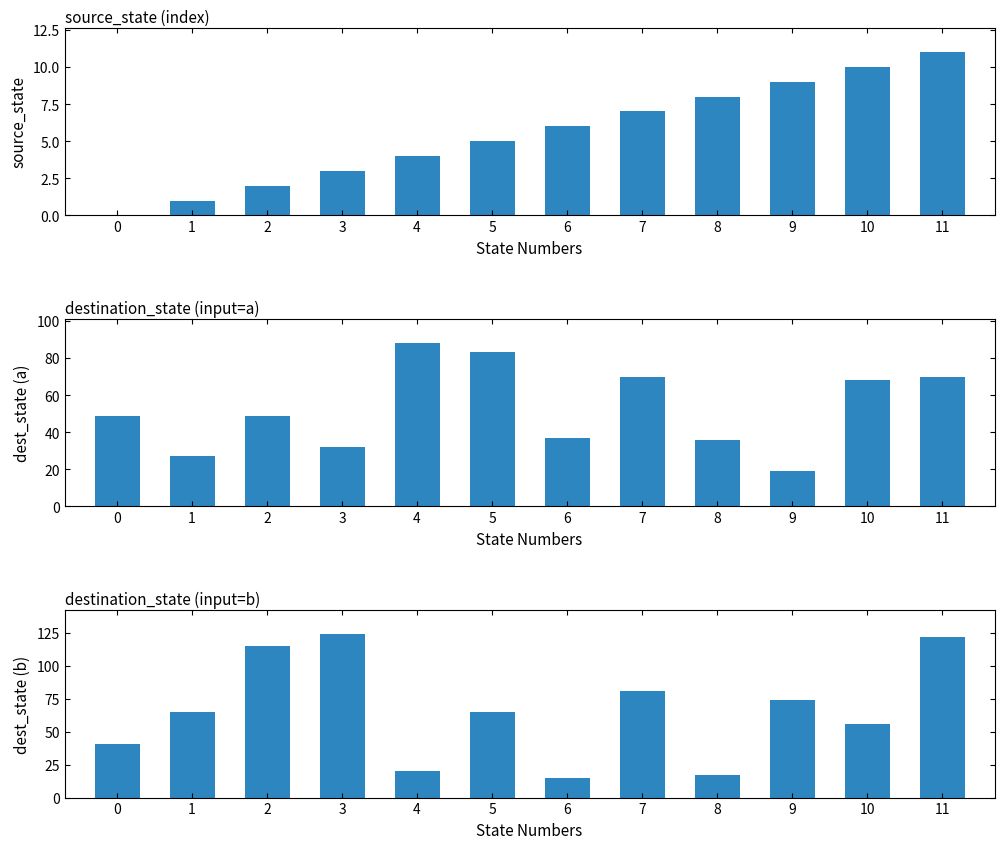

At which category is the sum across all series the highest?

11